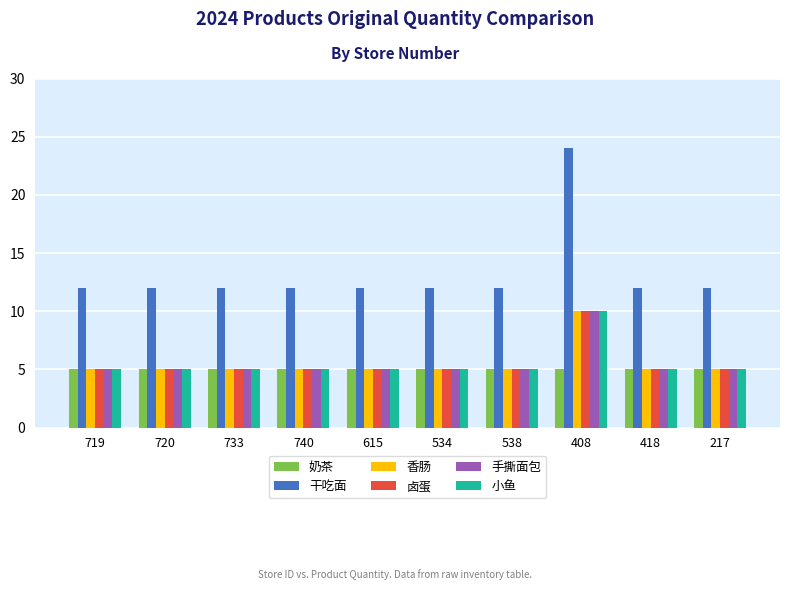

Between 538 and 408, which series saw the biggest shift?

干吃面